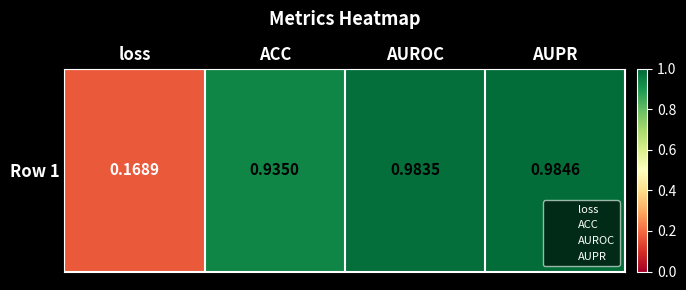

Reading left to right, list all the values displayed in this chart.

0.2	0.9	1.0	1.0